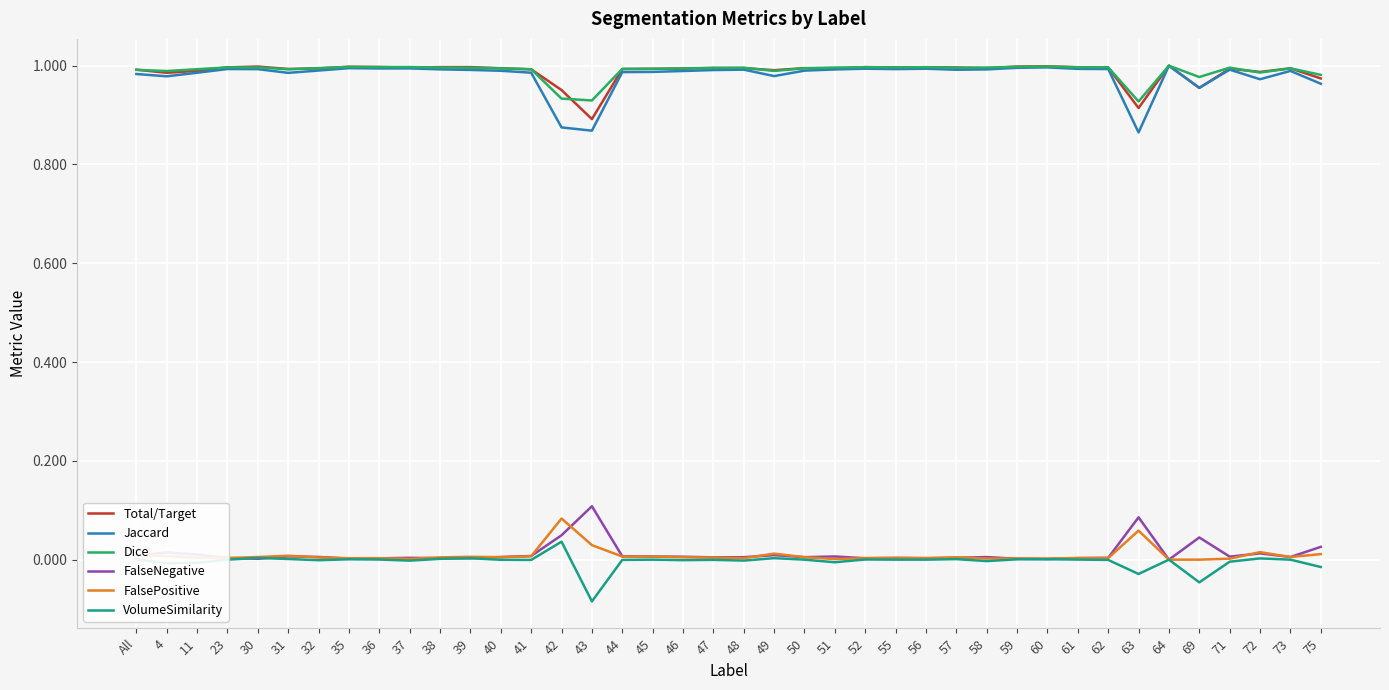

True or false: Jaccard has a value of 1.0 at 48.

True